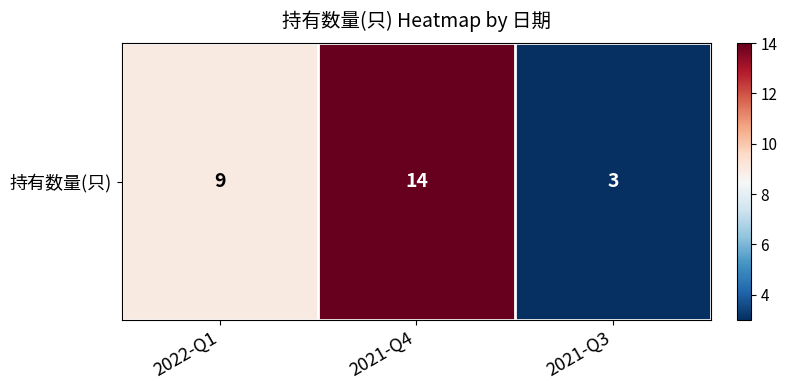

Reading left to right, transcribe all the data shown in this chart.

2022-Q1=9	2021-Q4=14	2021-Q3=3